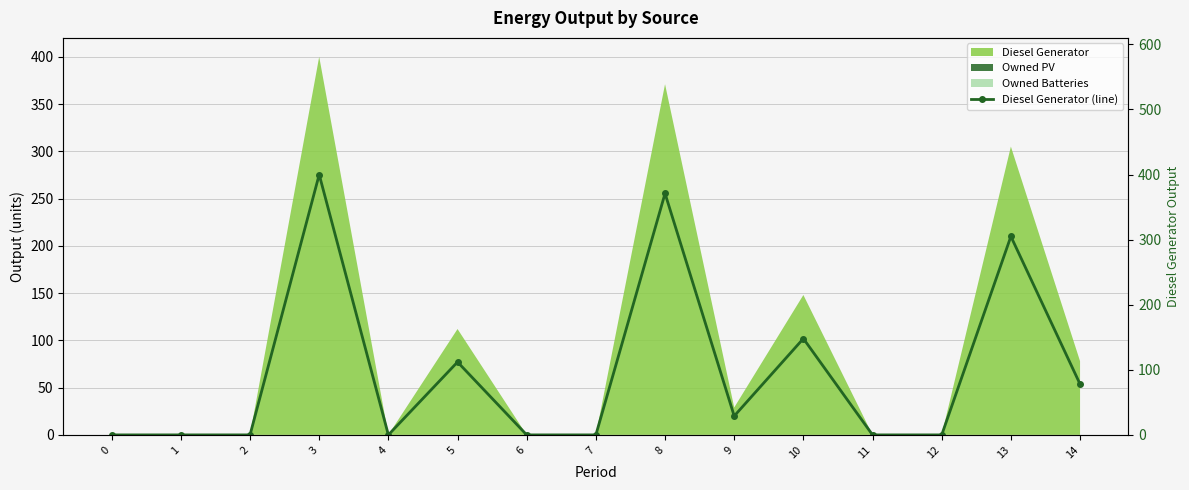

What is the change in value from 6 to 14?

+78